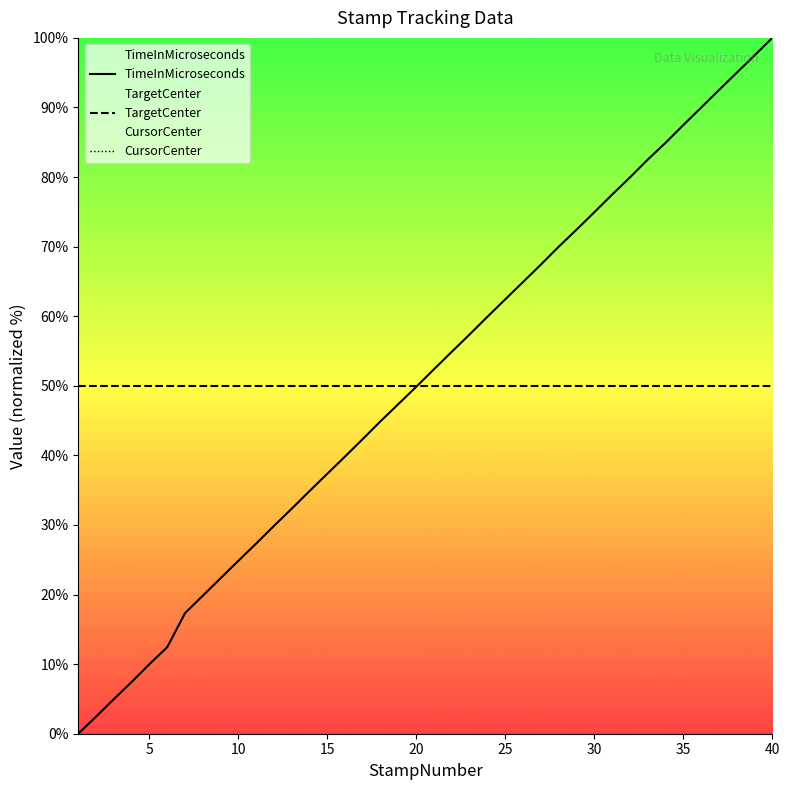

Is it true that TargetCenter equals 82.4 at 35?

False